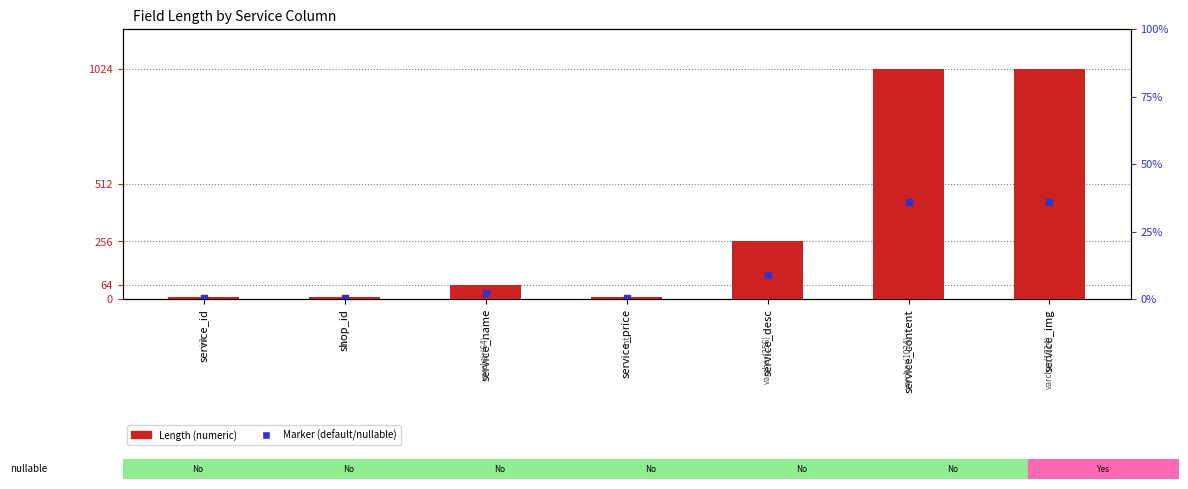

At which category is the sum across all series the highest?

service_content